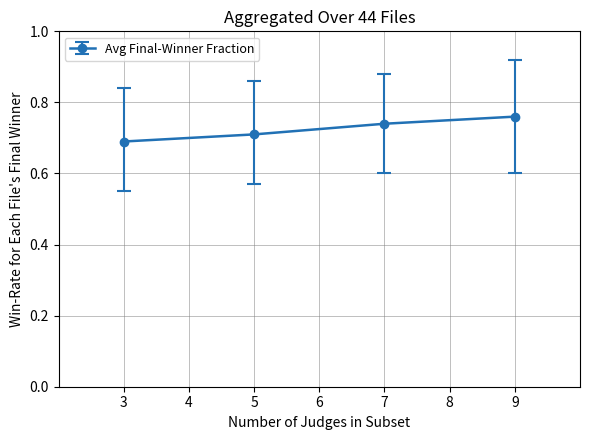

True or false: the data shows 1.2 at 3.

False